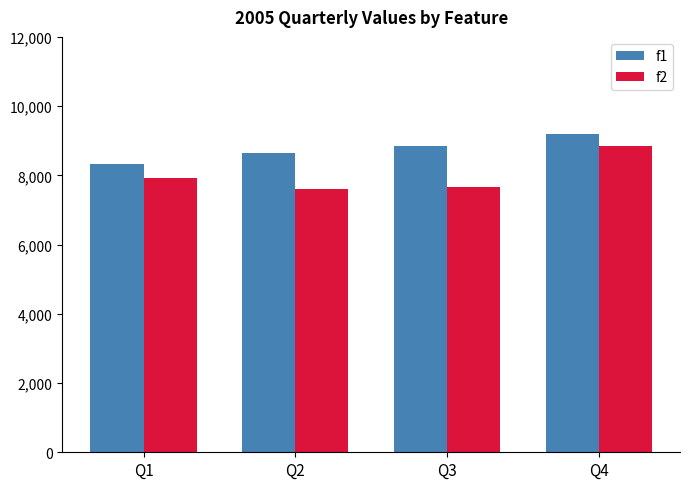

What is the difference between the maximum and second lowest values in the f1 series?

565